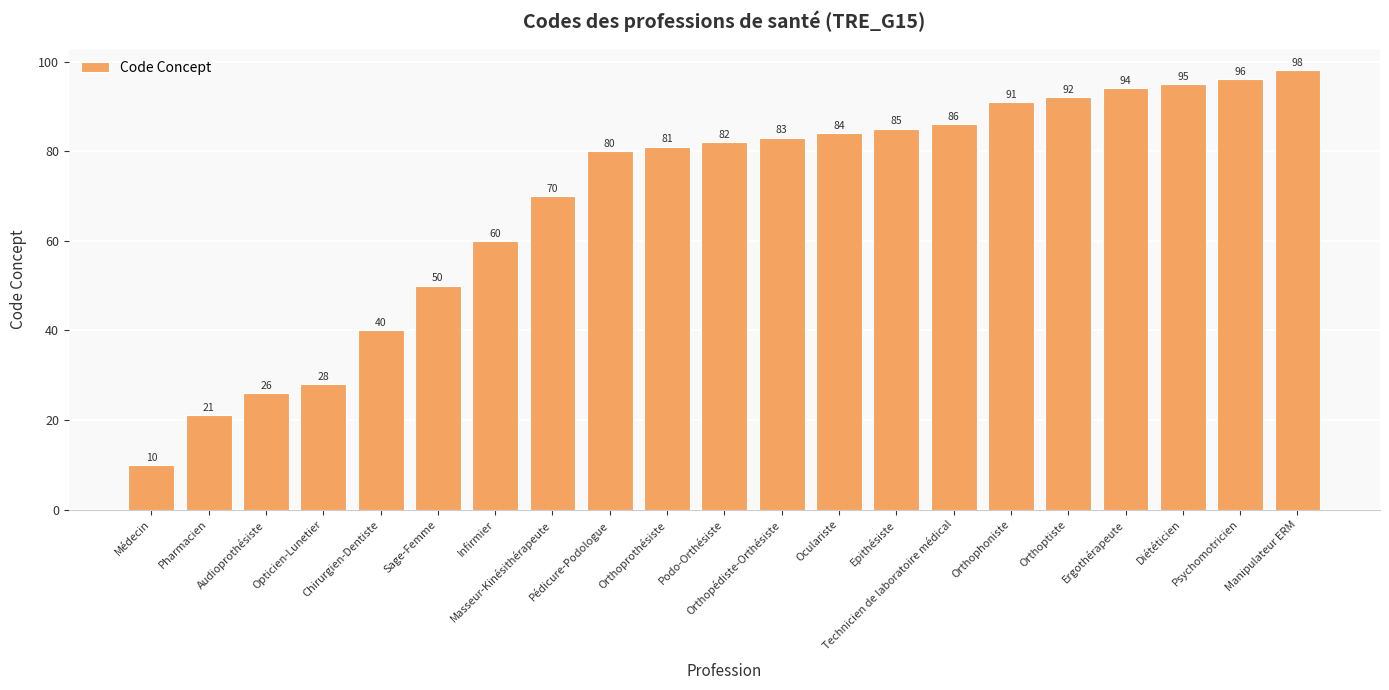

What is the change in value from Sage-Femme to Orthoprothésiste?

+31